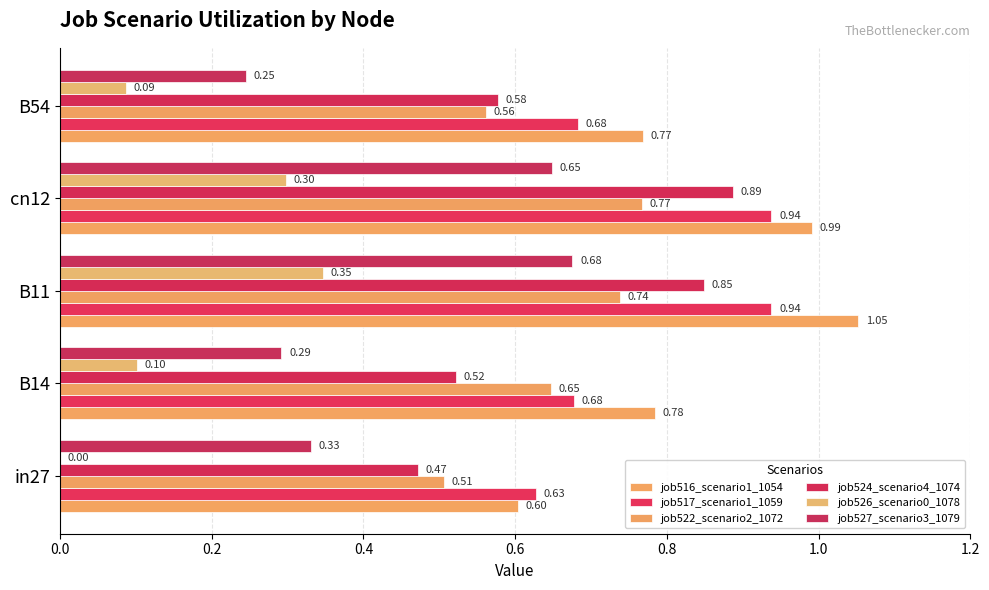

Count the number of categories in the chart.

5